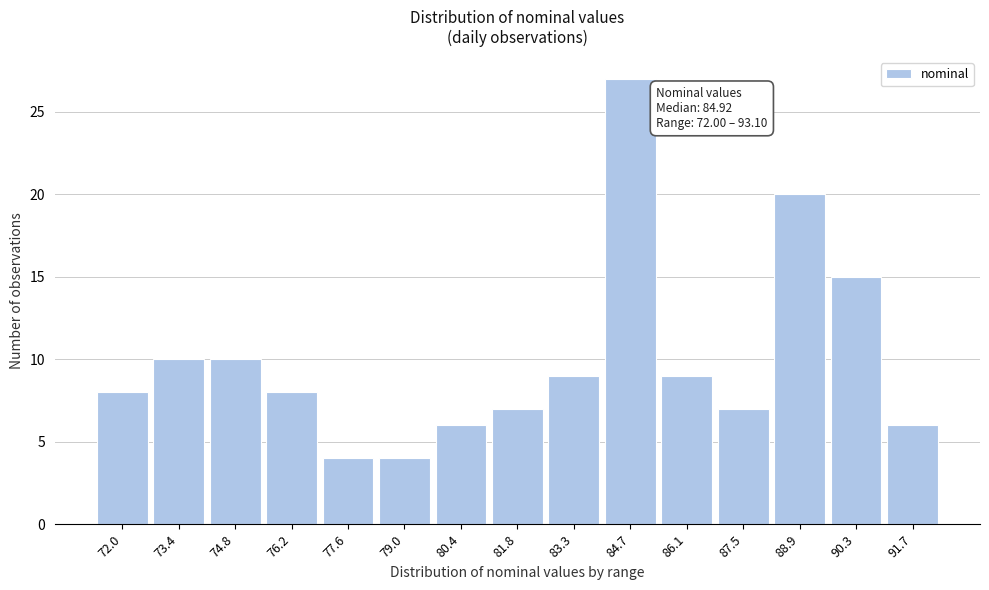

Reading right to left, what are all the values shown in this chart?

6	15	20	7	9	27	9	7	6	4	4	8	10	10	8